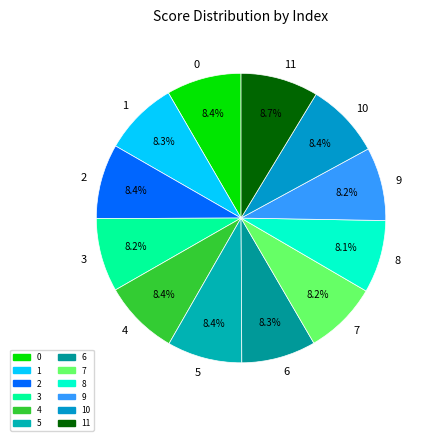

Between 8 and 11, which is larger?

11